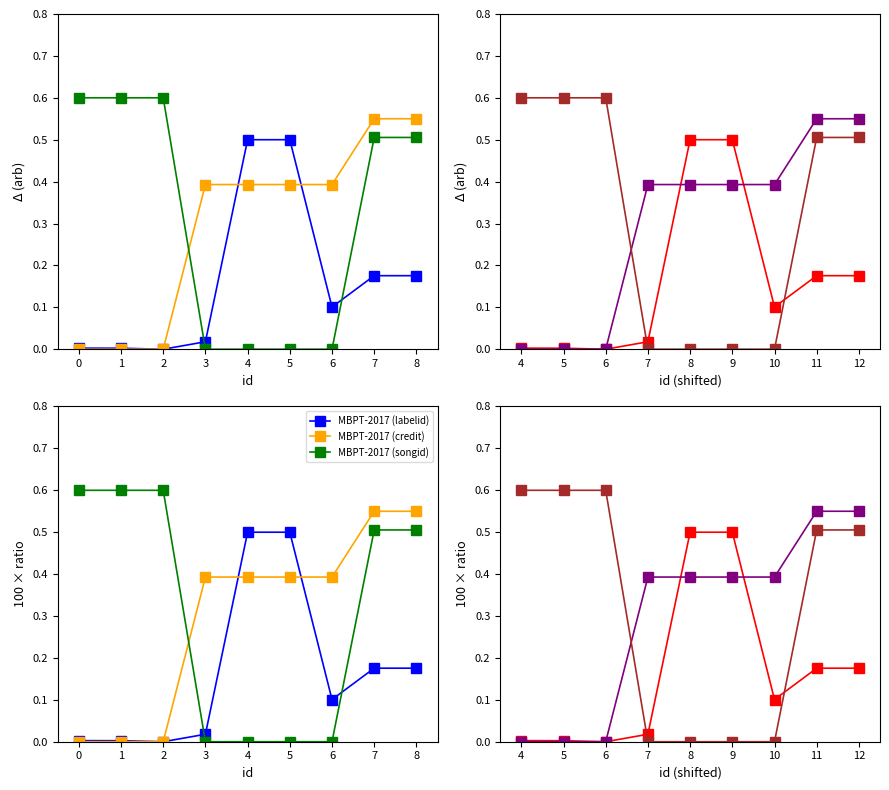

What is the difference between the highest and lowest values at 5?

0.6